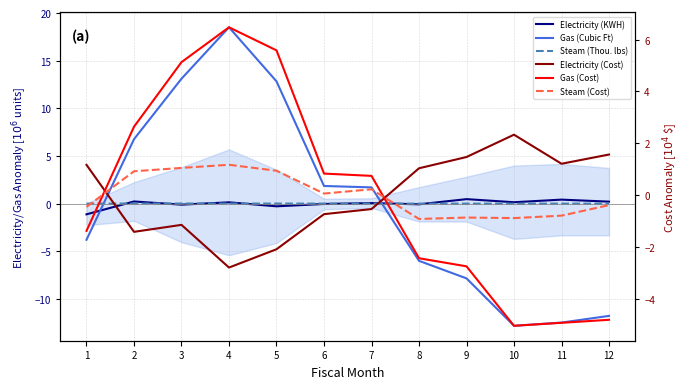

True or false: Steam (Cost) has a value of 1.2 at 4.

True